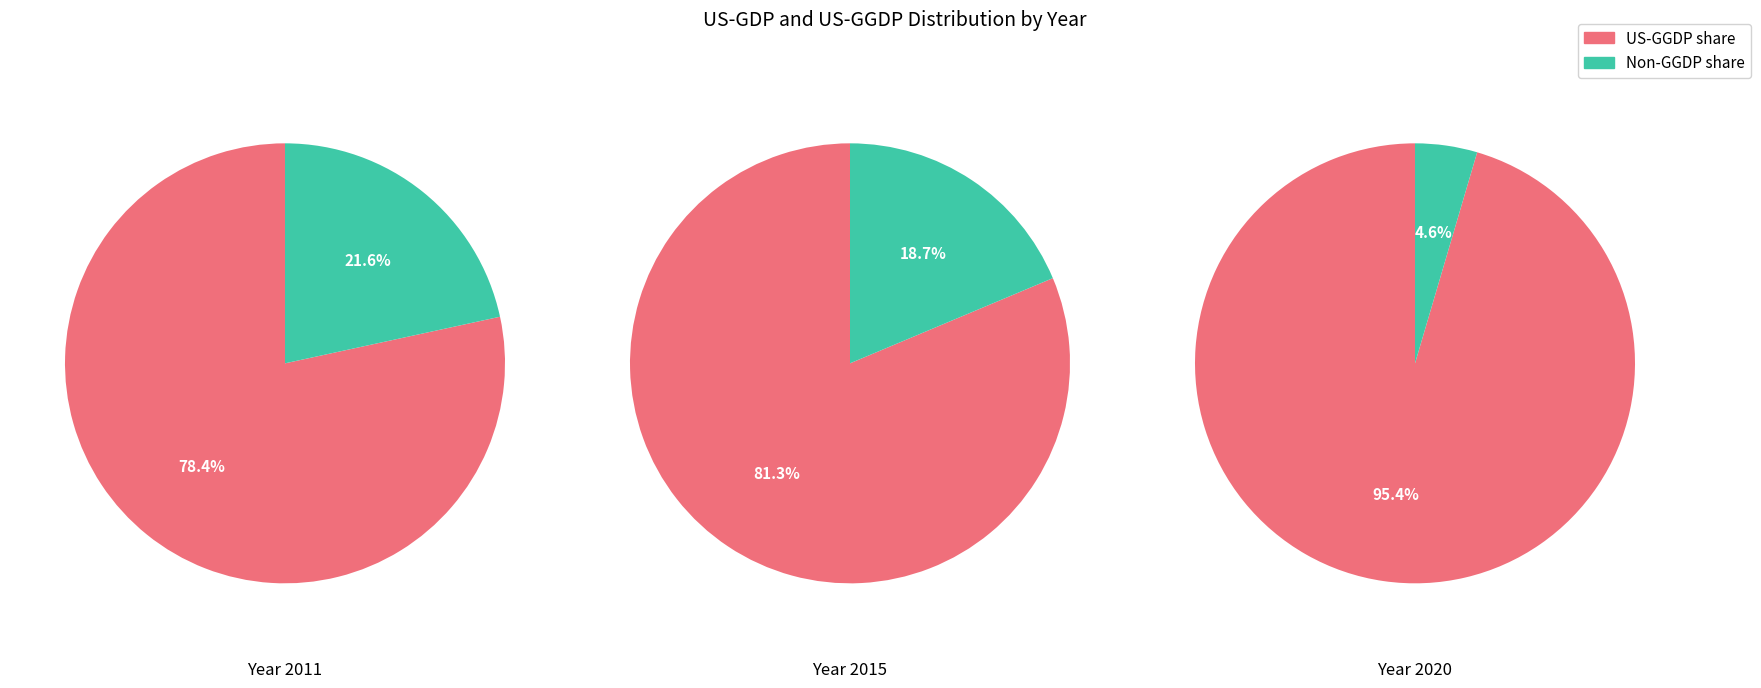

The 2 slice represents 15% of the pie. True or false?

False